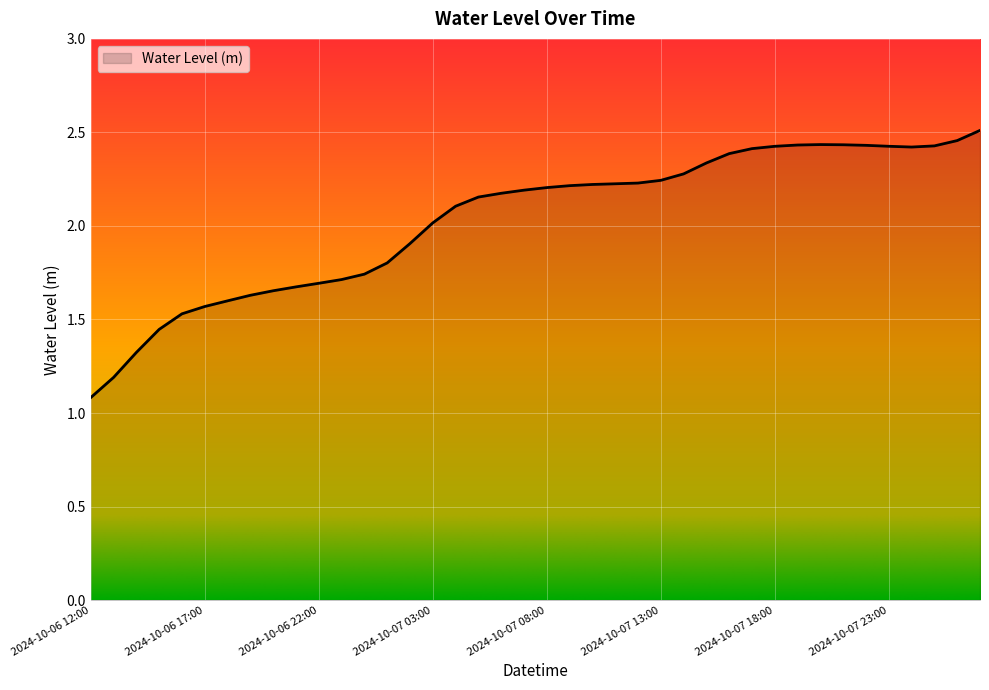

Is this an area chart (filled region under the line)?

Yes